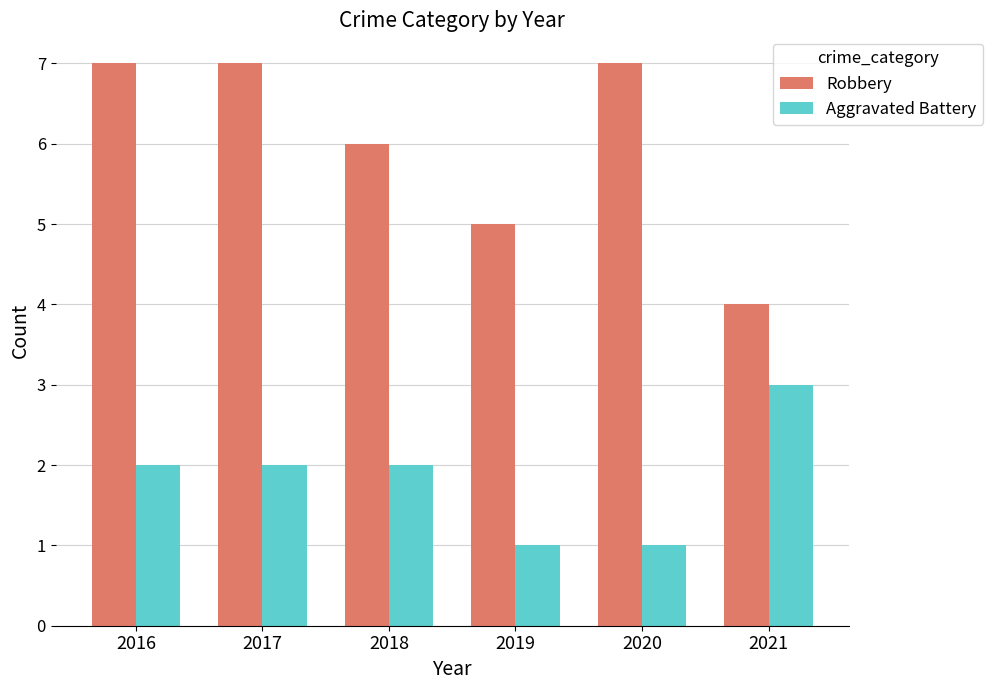

Reading left to right, what are all the values shown in this chart?

Robbery: 7	7	6	5	7	4
Aggravated Battery: 2	2	2	1	1	3